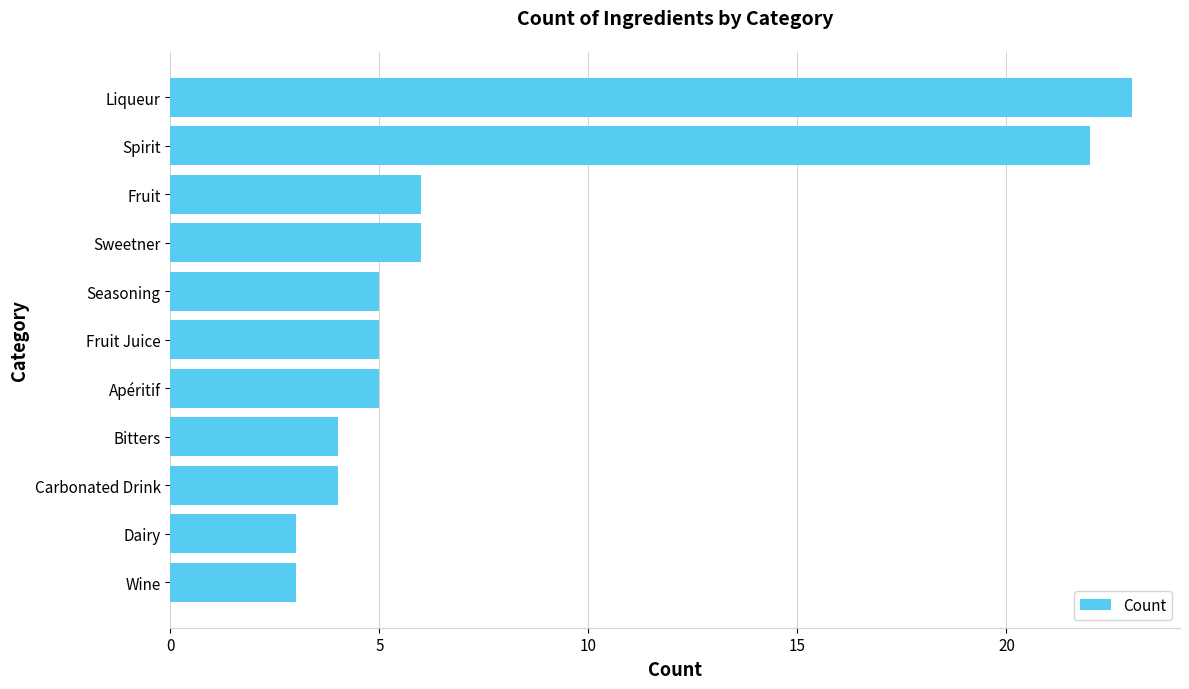

What is the change in value from Seasoning to Sweetner?

+1